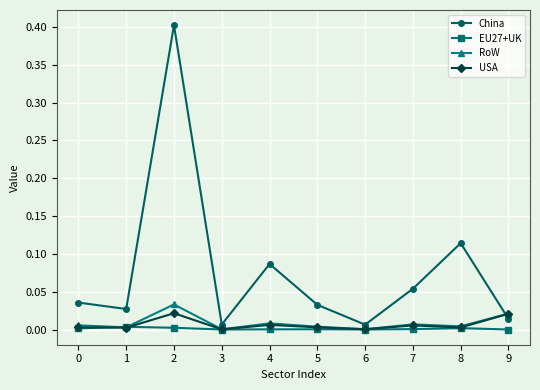

Is this an area chart (filled region under the line)?

No